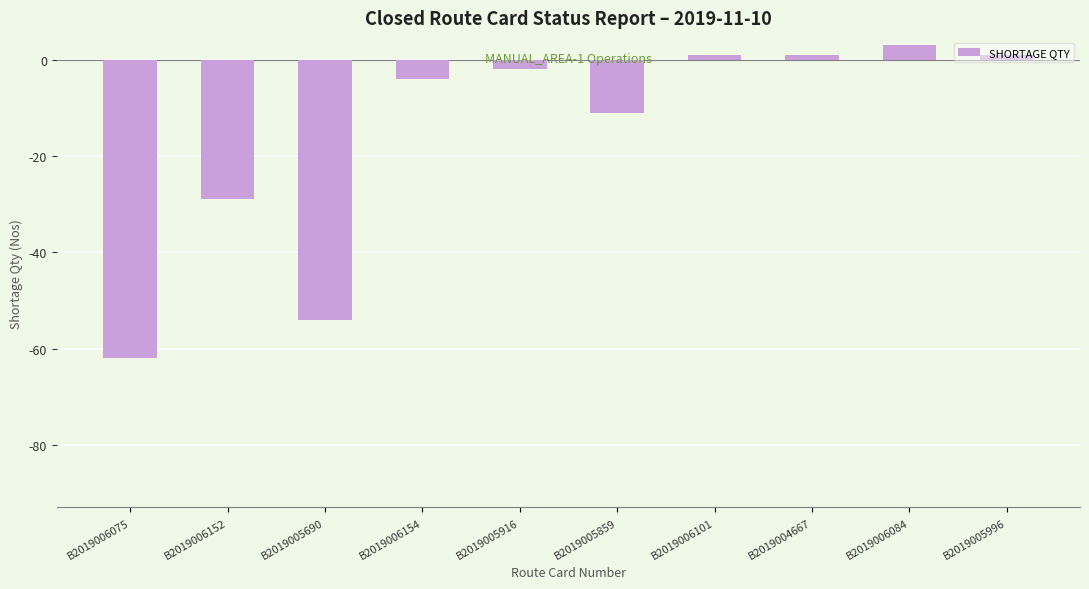

Are the bars grouped side by side (vs. stacked)?

No